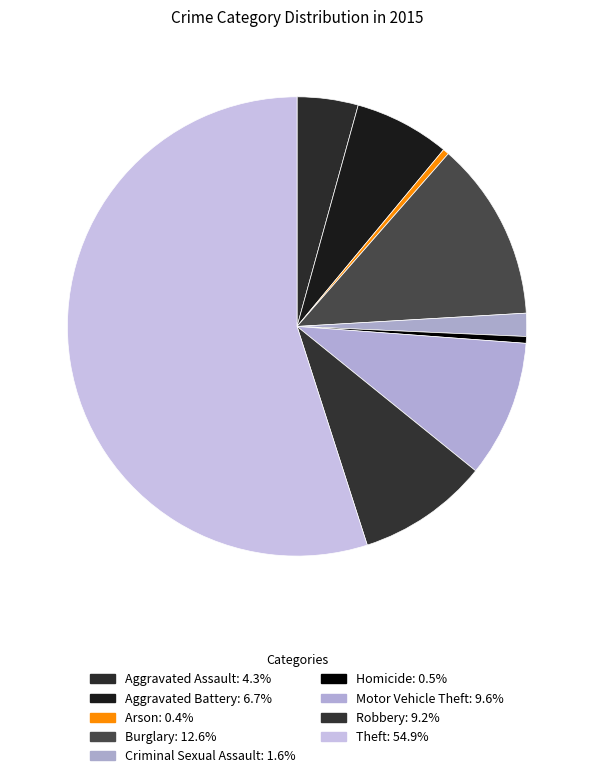

Which slice is the smallest?

Arson